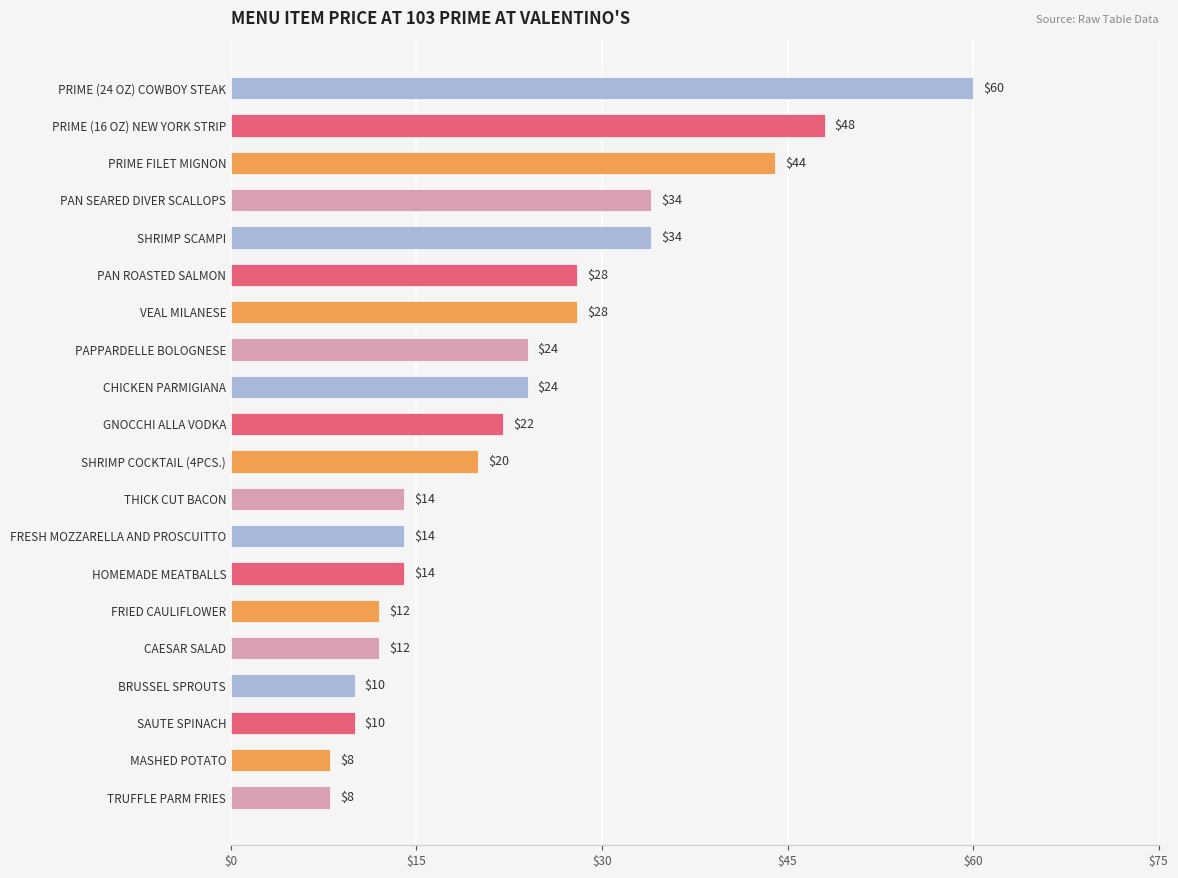

What is the difference between the second highest and minimum values?

40